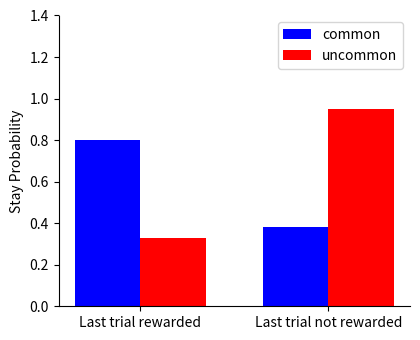

What position from the left is Last trial rewarded?

1